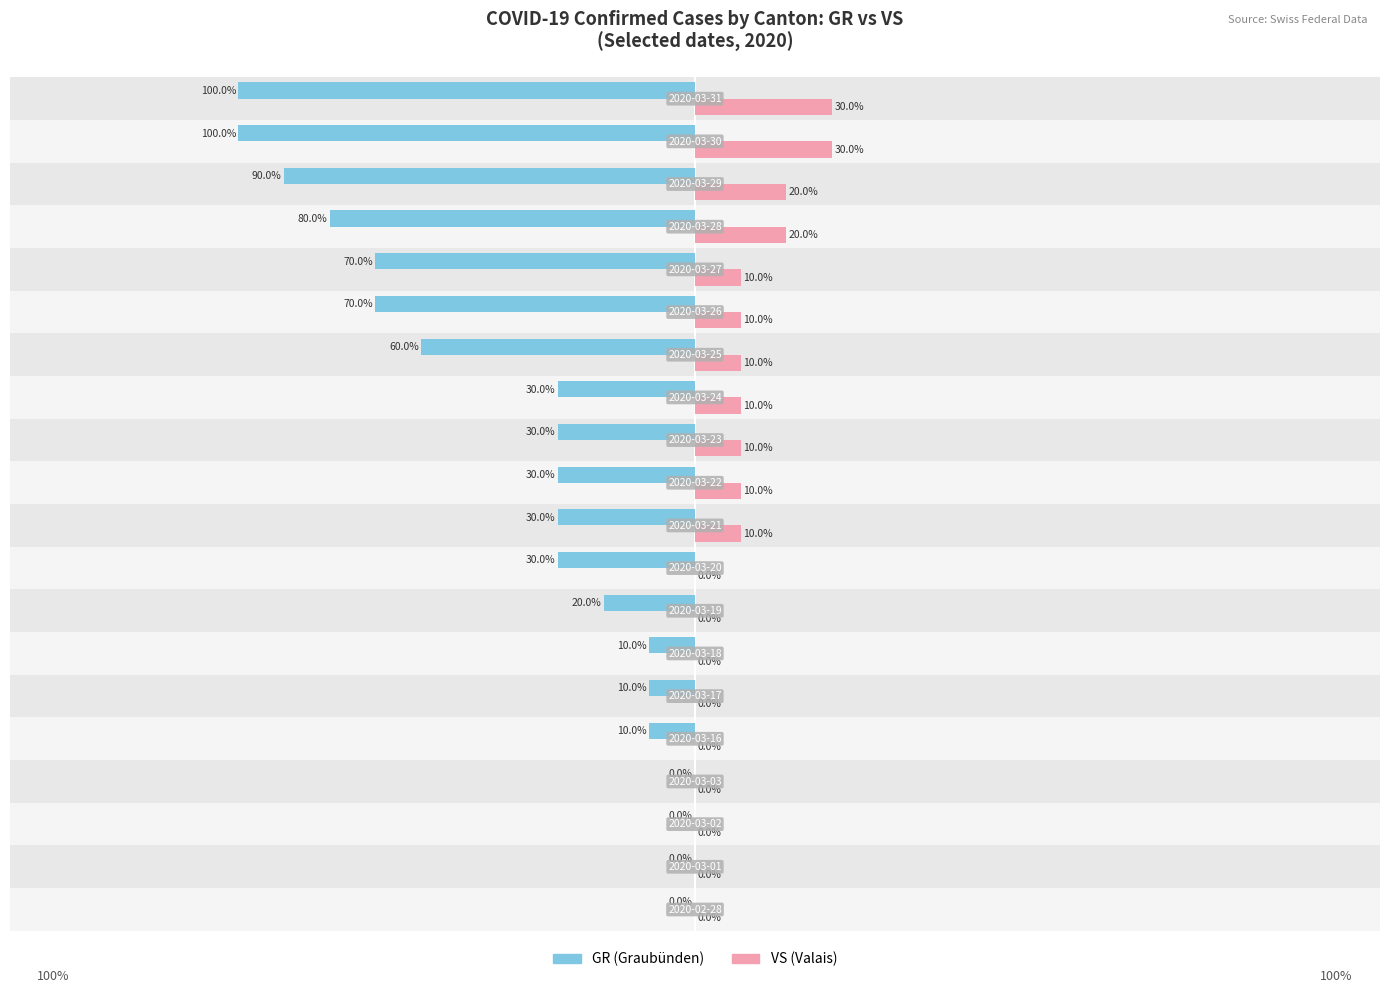

Is it true that VS equals 0 at 11?

False